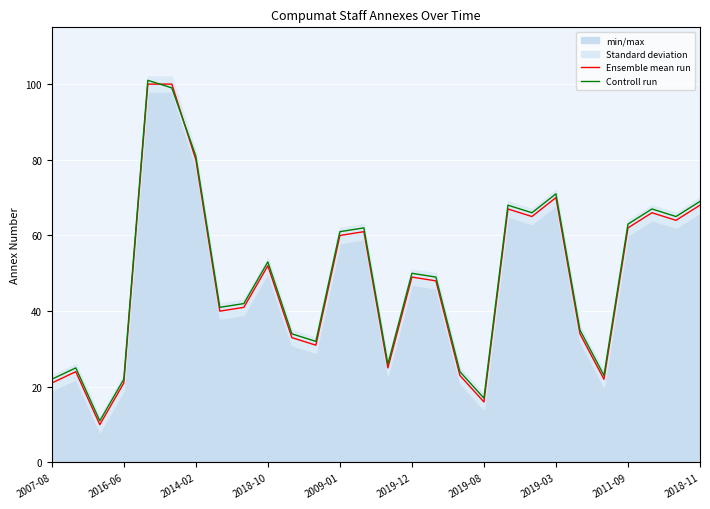

Which series has the largest range (max minus min)?

Ensemble mean run